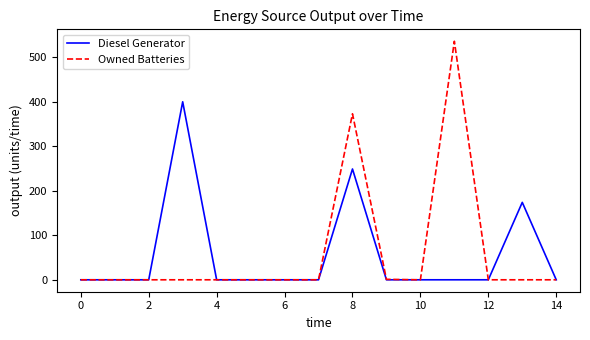

What is the maximum value for Diesel Generator?

400